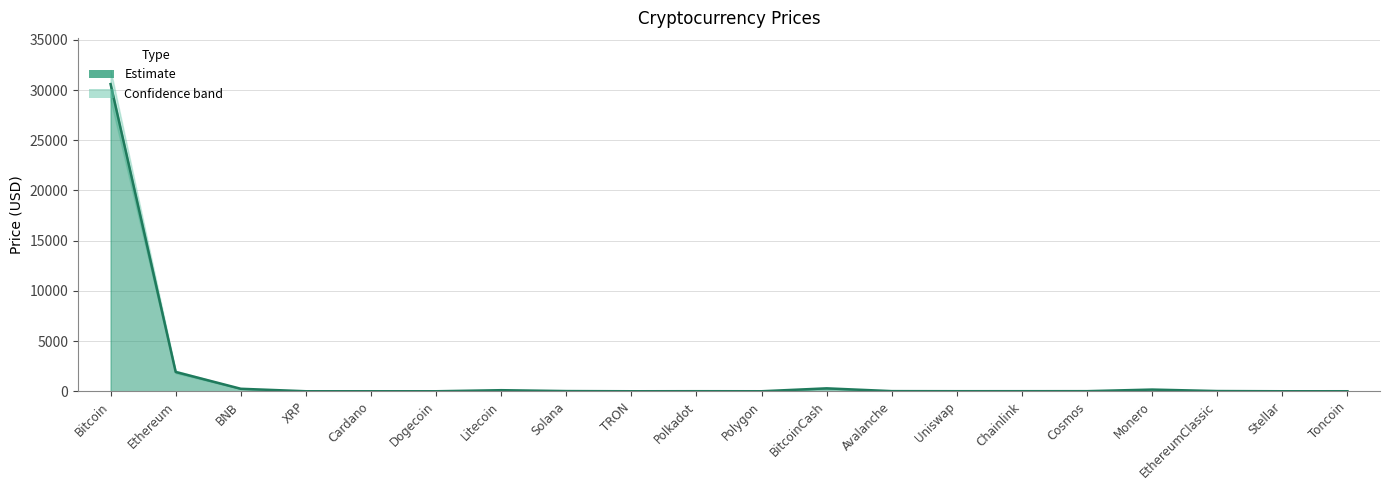

Reading left to right, list all the values displayed in this chart.

Price: 30595.9	1923.4	247.7	0.5	0.3	0.1	105.5	18.4	0.1	5.3	0.7	290.3	13.0	5.6	6.5	9.5	167.2	20.8	0.1	1.4
Price_upper: 32000.0	2050.0	260.0	0.5	0.3	0.1	112.0	20.5	0.1	5.8	0.8	310.0	14.5	6.1	7.2	10.5	175.0	22.5	0.1	1.6
Price_lower: 29000.0	1800.0	235.0	0.4	0.3	0.1	99.0	16.5	0.1	4.9	0.6	270.0	11.5	5.0	5.8	8.5	158.0	19.0	0.1	1.3